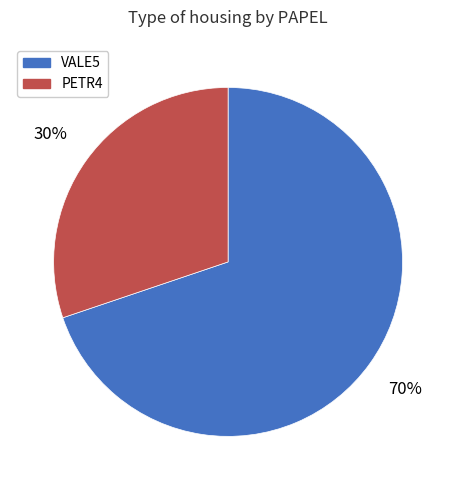

To the nearest percent, what is the average slice percentage?

50%